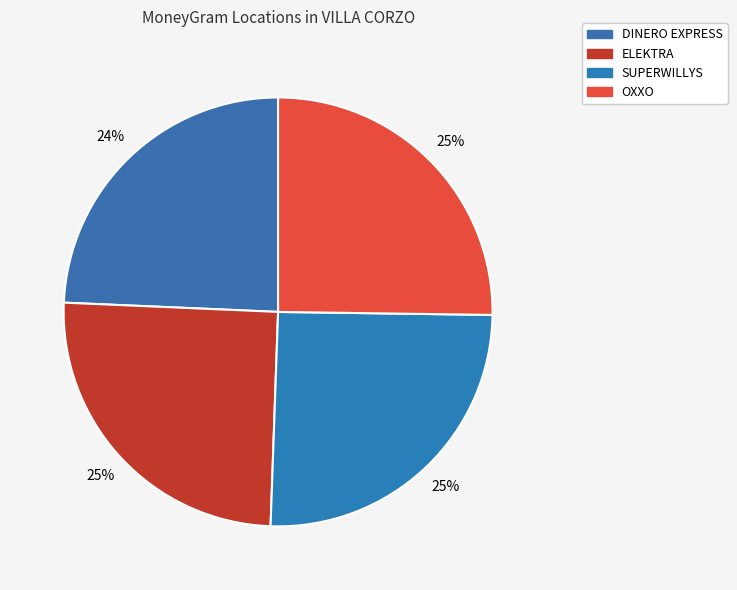

How many segments does this pie chart have?

4